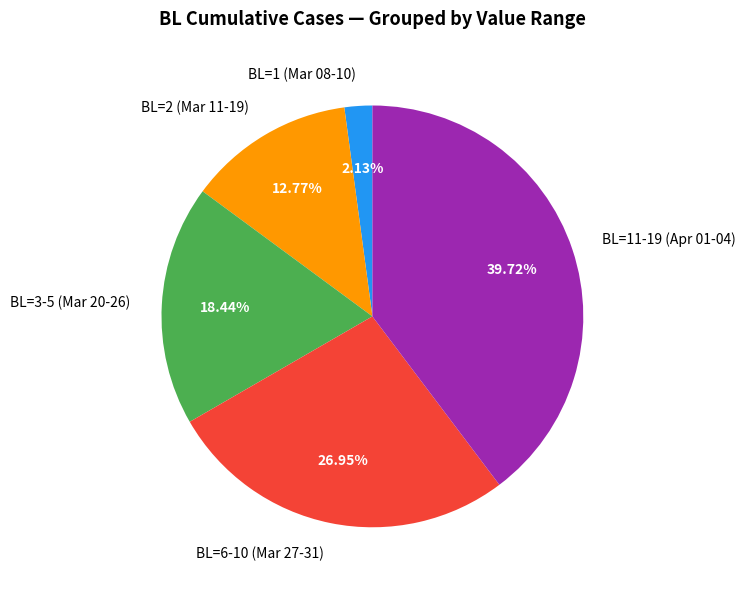

What is the smallest slice in the pie chart?

BL=1 (Mar 08-10)